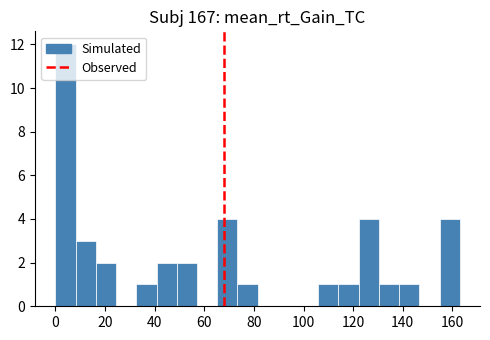

Reading left to right, list every bar in this chart as the range it spans on the x-axis followed by its height. Neither the bar edges nor the heights are printed on the chart, so give them approximately, as read against the axes.

0 to 8: 12
8 to 16: 3
16 to 24: 2
24 to 32: 0
32 to 40: 1
40 to 48: 2
48 to 58: 2
58 to 66: 0
66 to 74: 4
74 to 82: 1
82 to 90: 0
90 to 98: 0
98 to 106: 0
106 to 114: 1
114 to 122: 1
122 to 130: 4
130 to 138: 1
138 to 146: 1
146 to 154: 0
154 to 164: 4